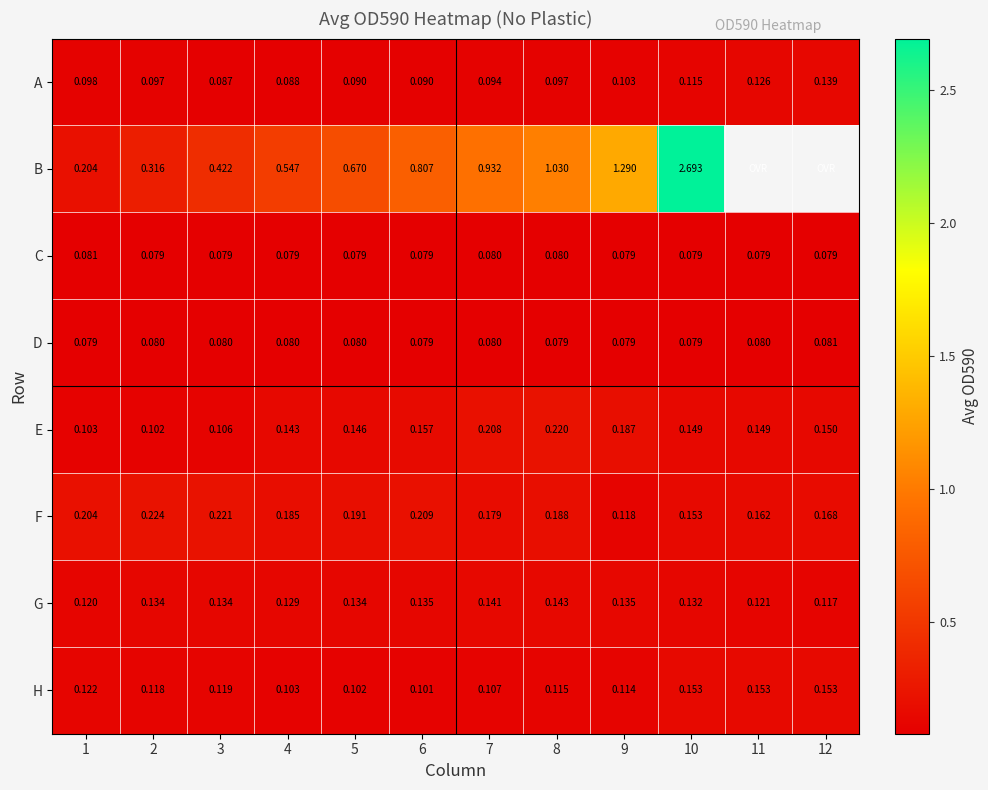

At 4, list the series in order from smallest to largest.

C, D, A, H, G, E, F, B